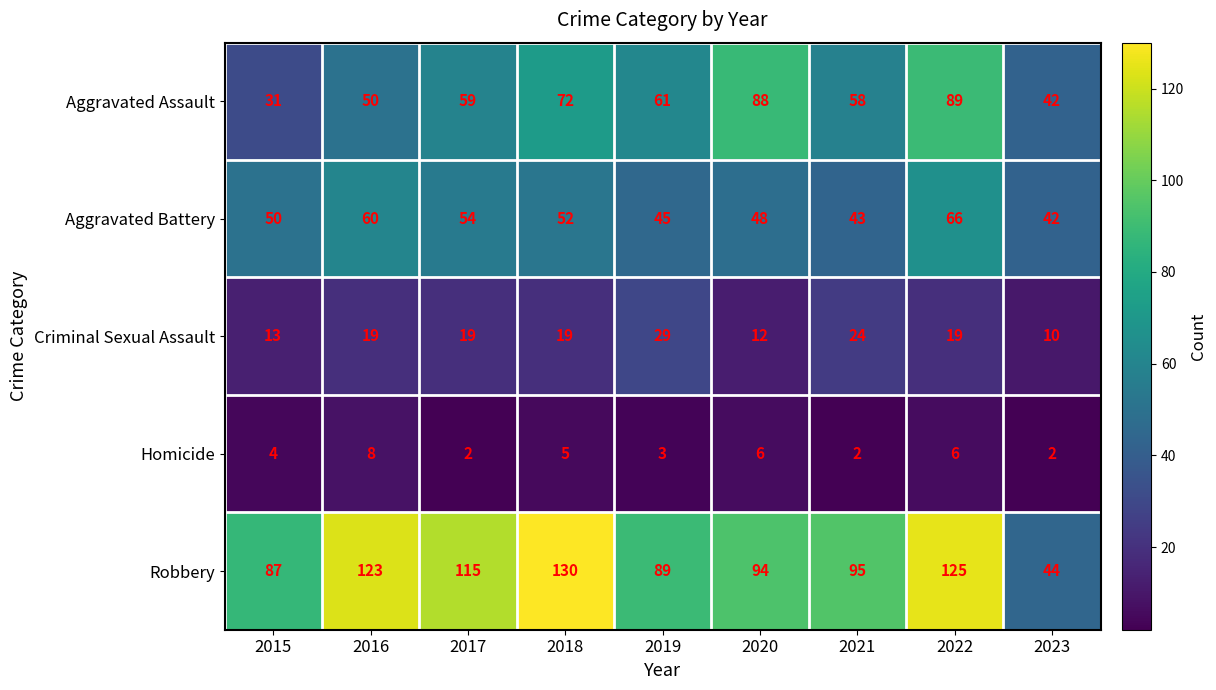

How many data points does each series have?

9